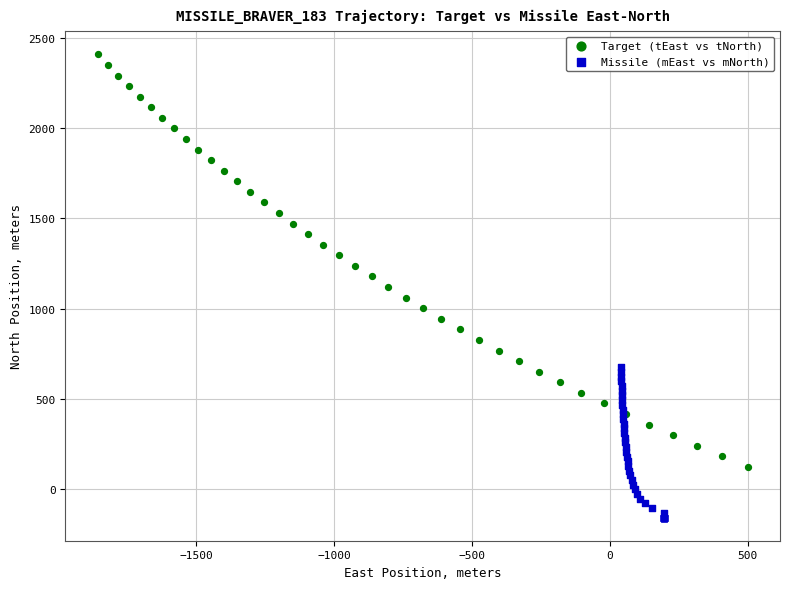

What are all the series names shown in the legend?

Target (tEast vs tNorth), Missile (mEast vs mNorth)